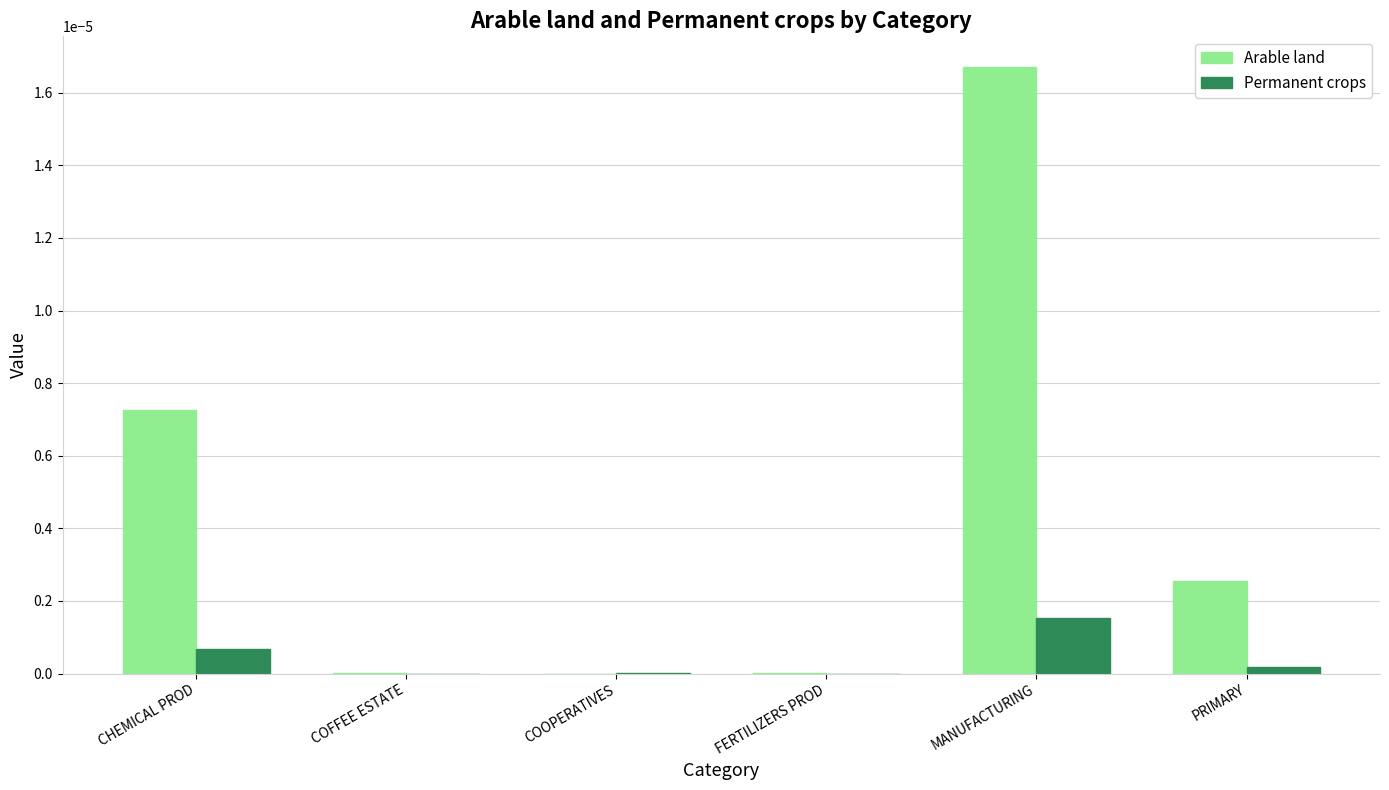

Which series has the largest total across all categories?

Arable land